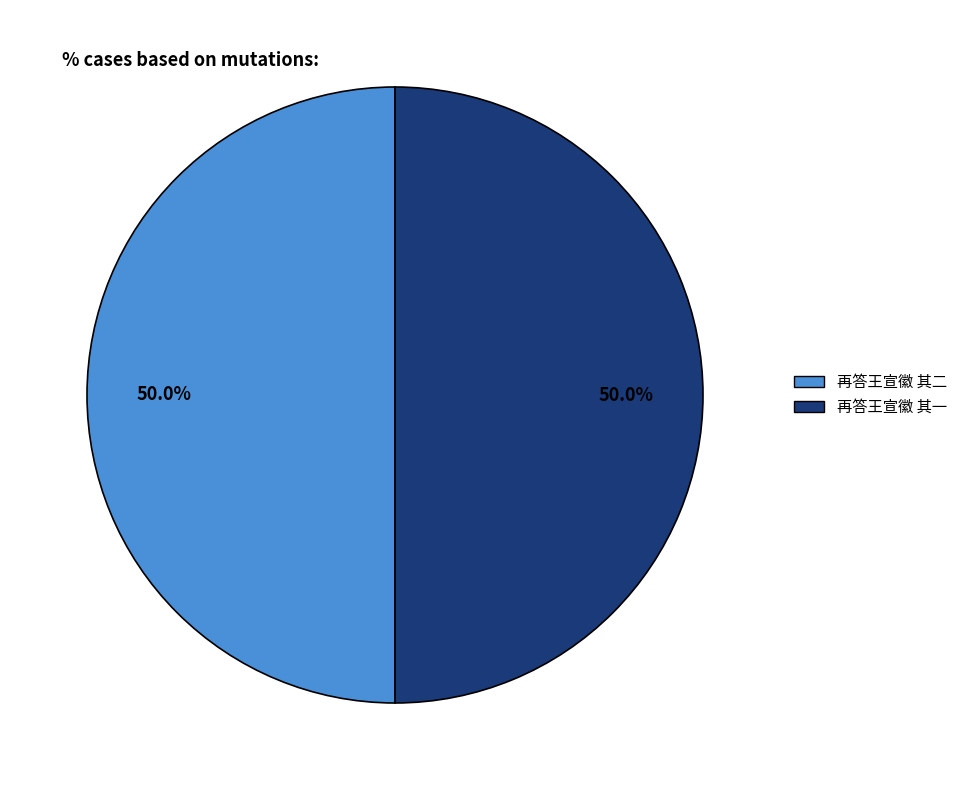

To the nearest percent, what is the average slice percentage?

50%